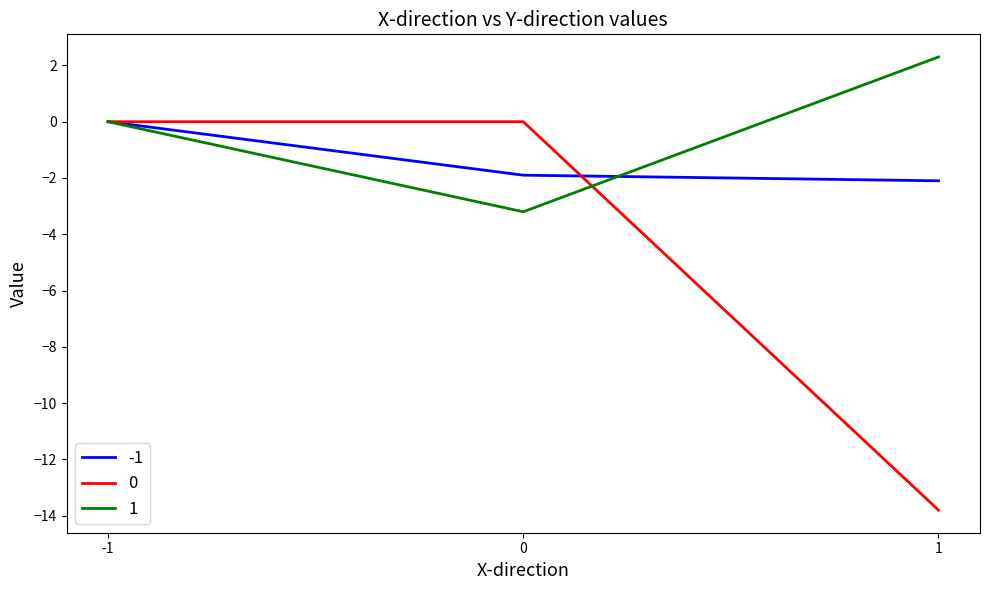

Is the value of 0 at 1 greater than the value of -1 at 1?

No